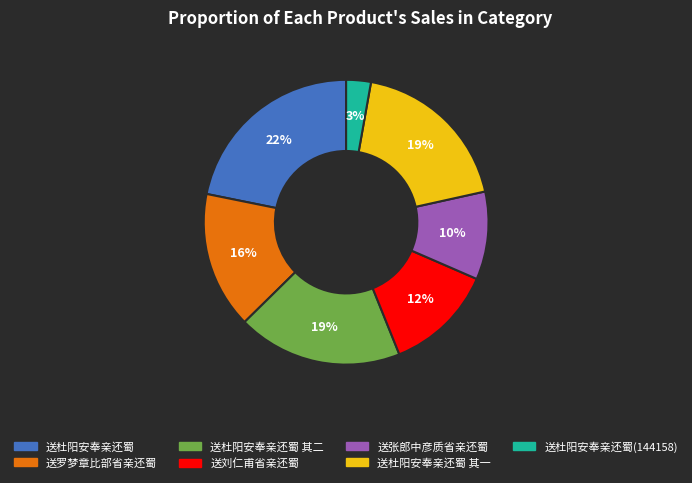

Is there a majority slice in this chart?

No